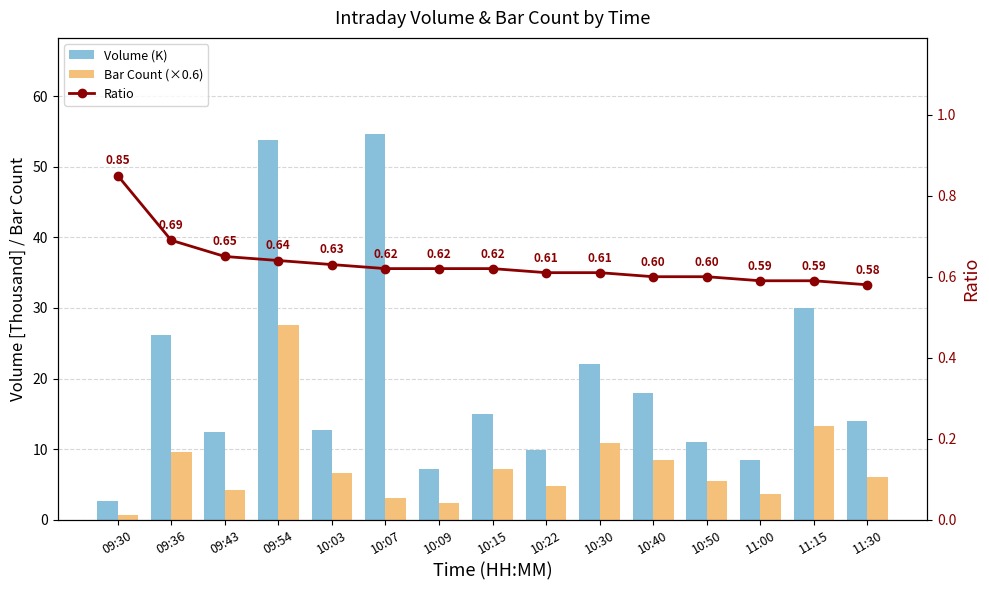

Which category has the lowest value across all series?

11:30